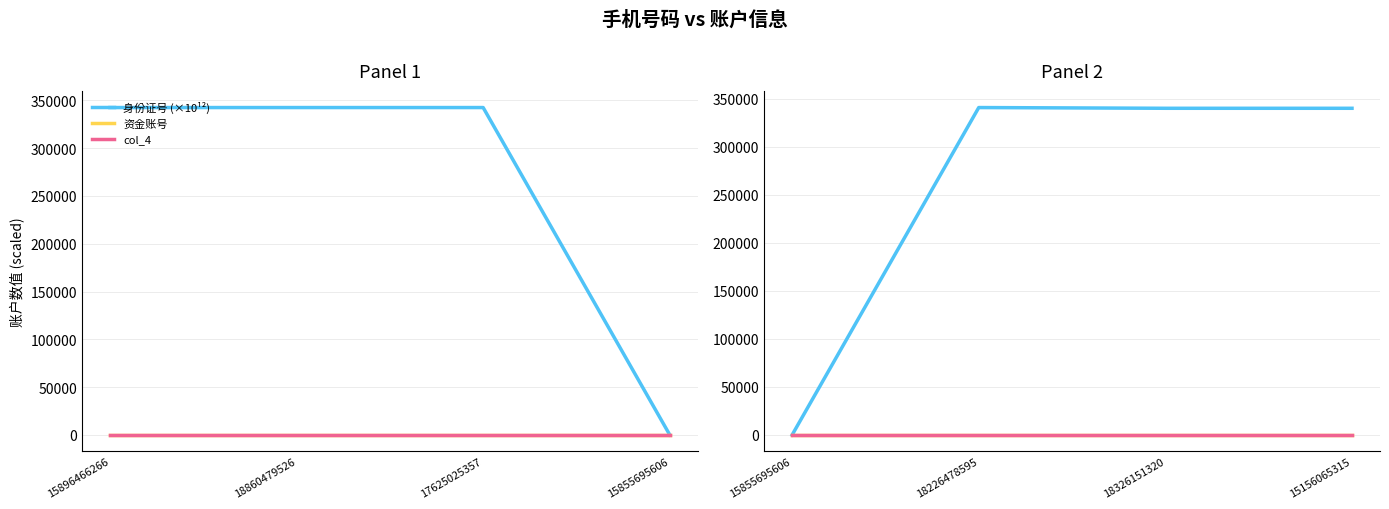

What is the sum of the 身份证号 (×10¹²) values at 15156065315 and 15855695606?

340121.2